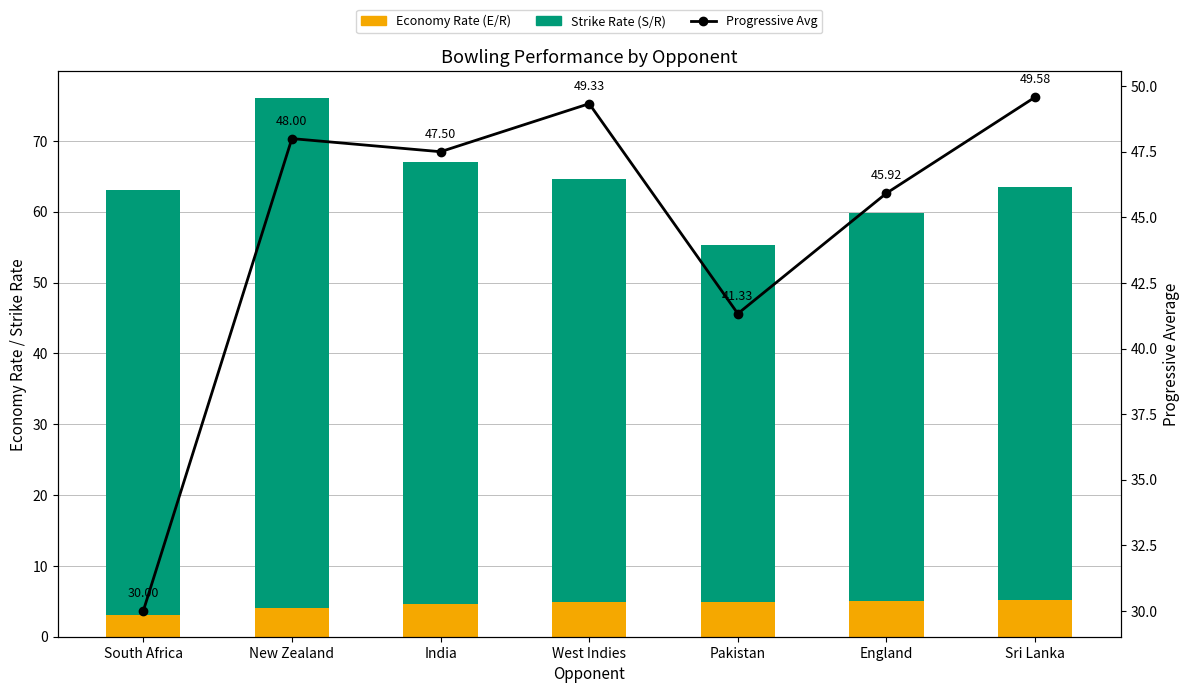

Are the bars horizontal?

No